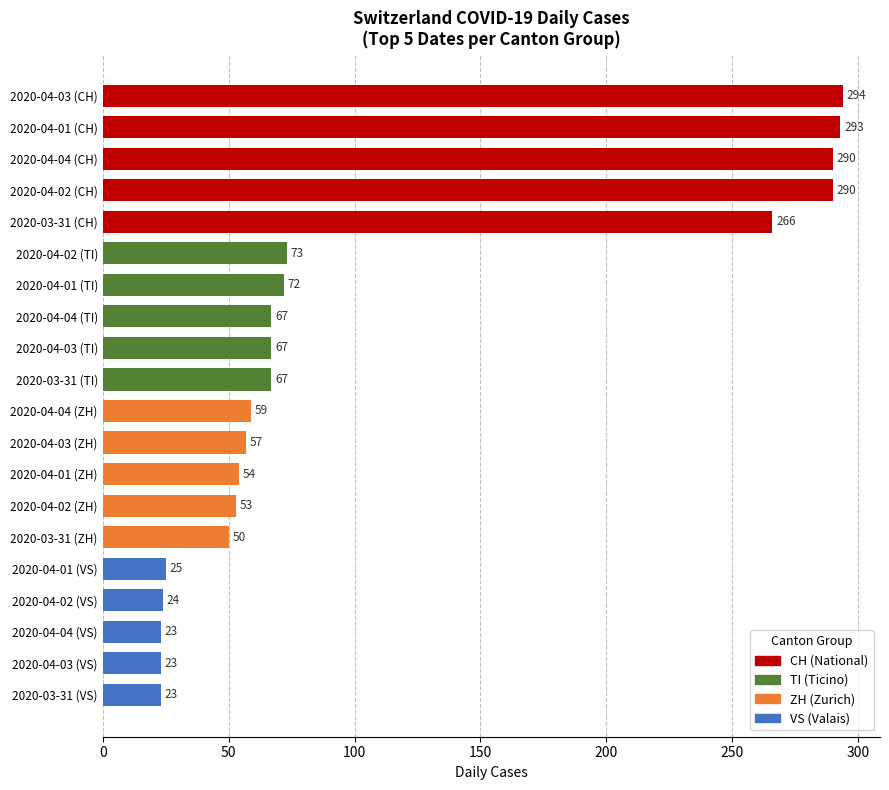

Are the bars grouped side by side (vs. stacked)?

No